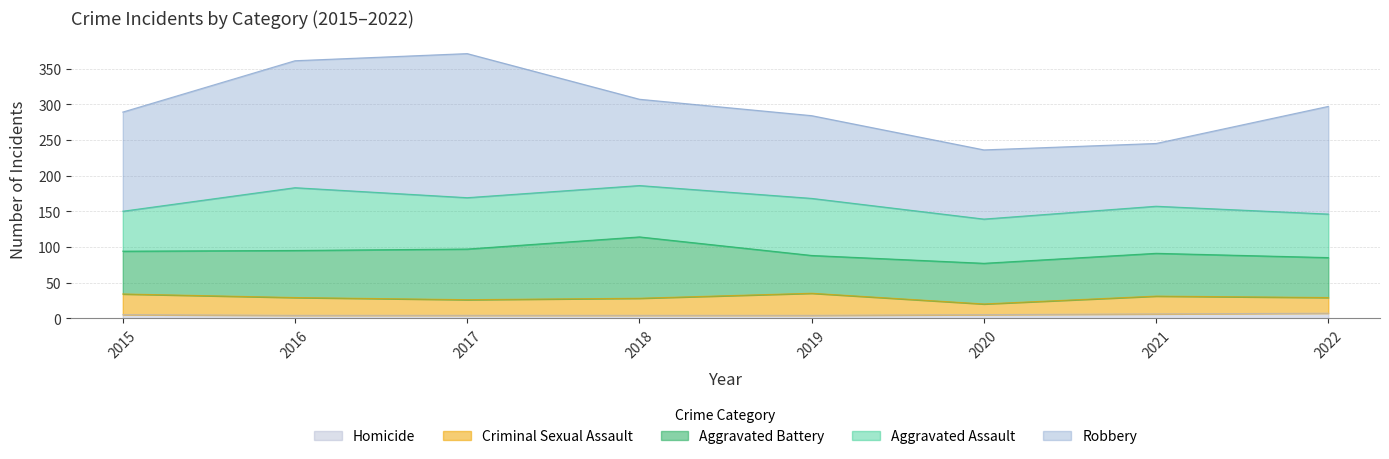

True or false: Criminal Sexual Assault and Aggravated Battery cross at least once.

False